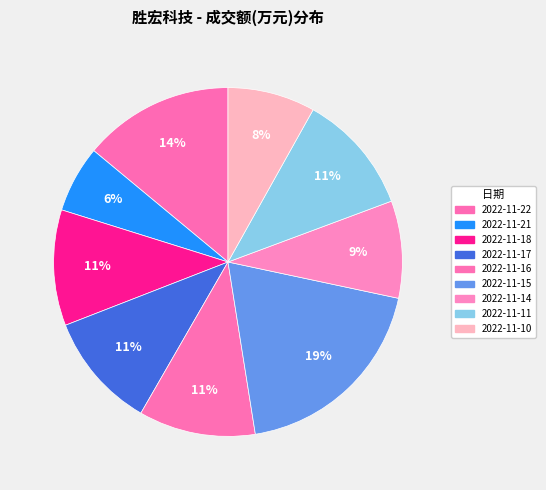

What is the change in value from 2022-11-22 to 2022-11-18?

-7019